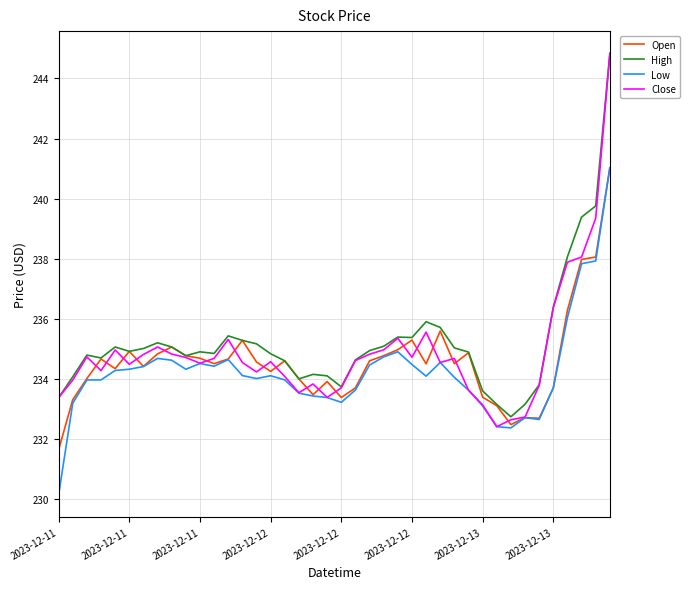

True or false: Low and High cross at least once.

False